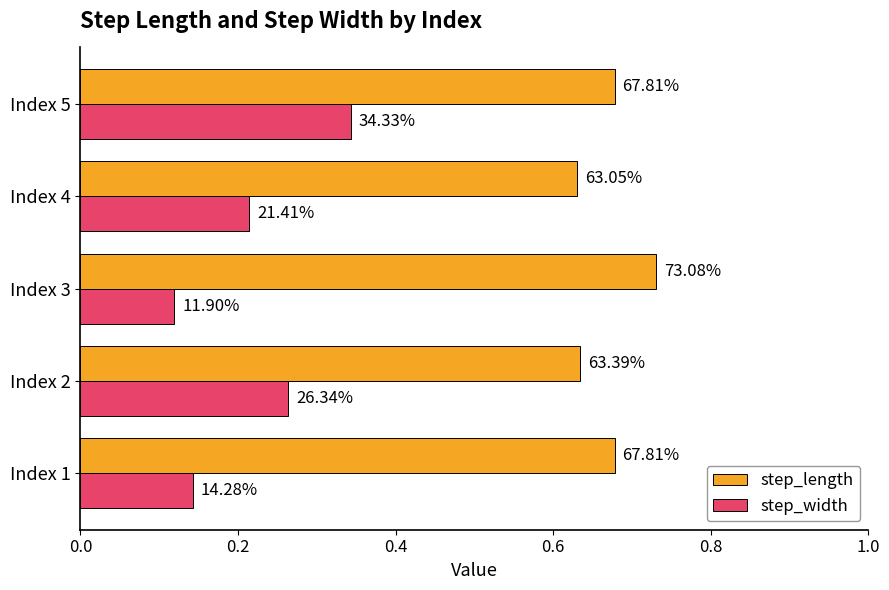

What is the value of the step_length bar at the 3rd from the left?

0.7